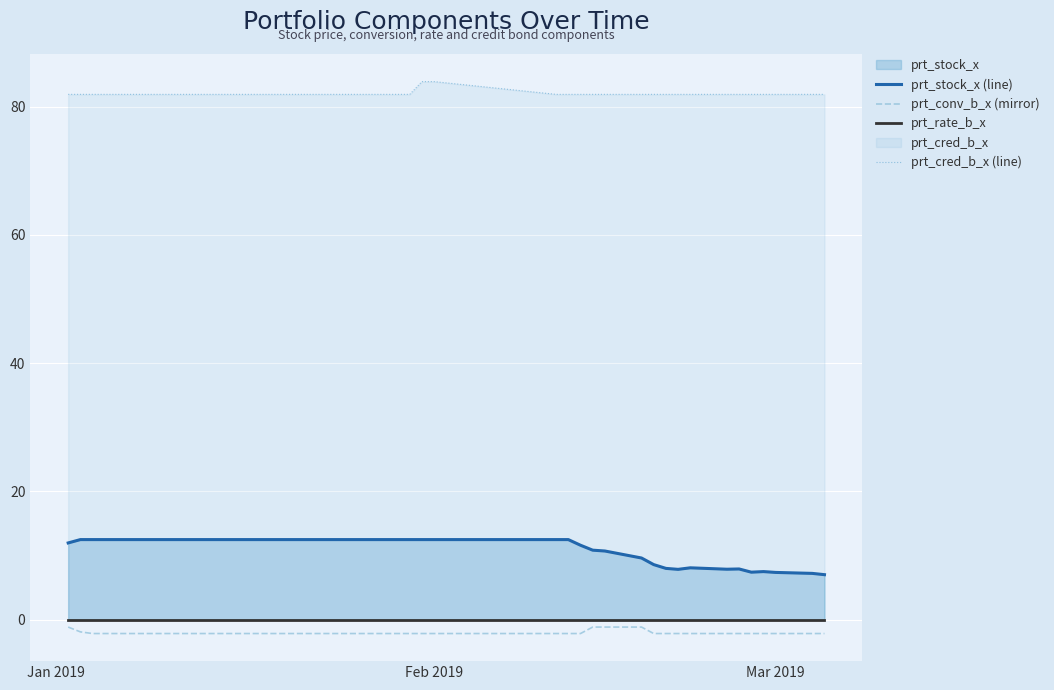

True or false: prt_cred_b_x (line) and prt_conv_b_x (mirror) cross at least once.

False